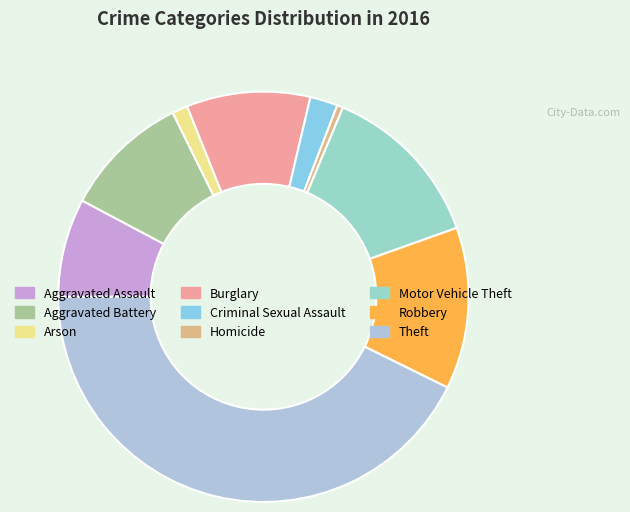

To the nearest percent, what is the difference between the Arson and Aggravated Assault slice percentages?

7%